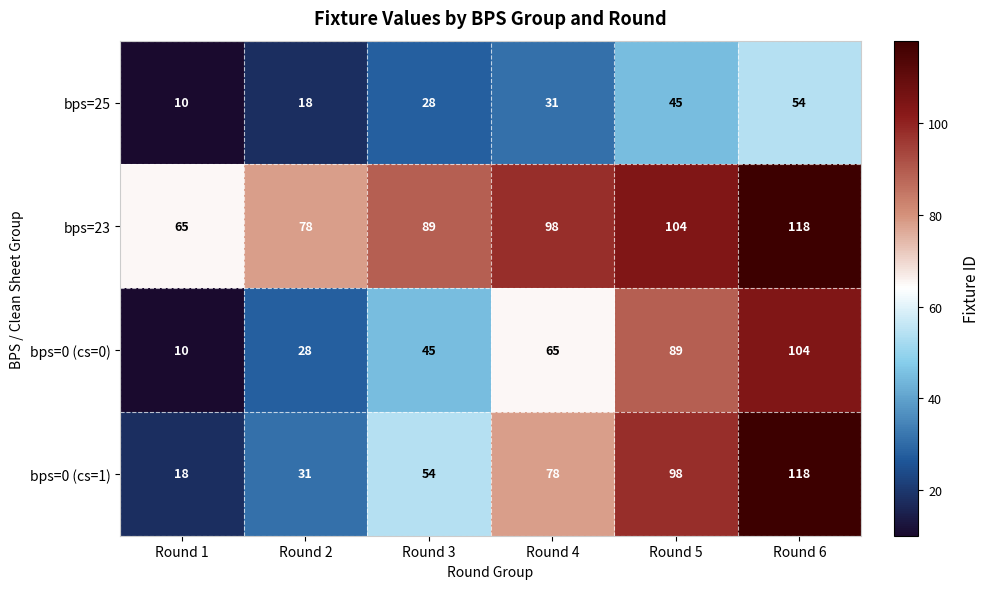

At which category is the sum across all series the highest?

Round 6